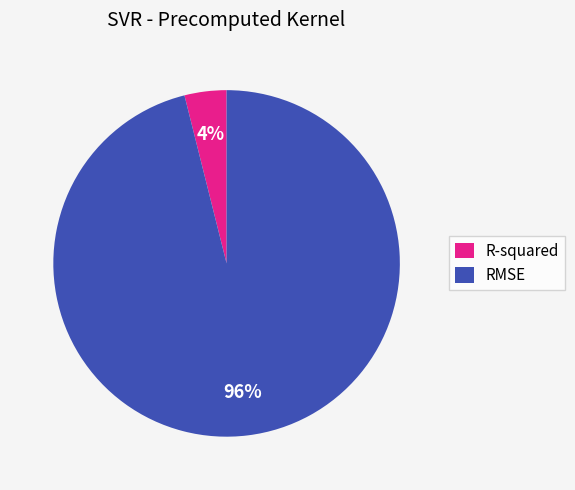

The R-squared slice represents 16% of the pie. True or false?

False